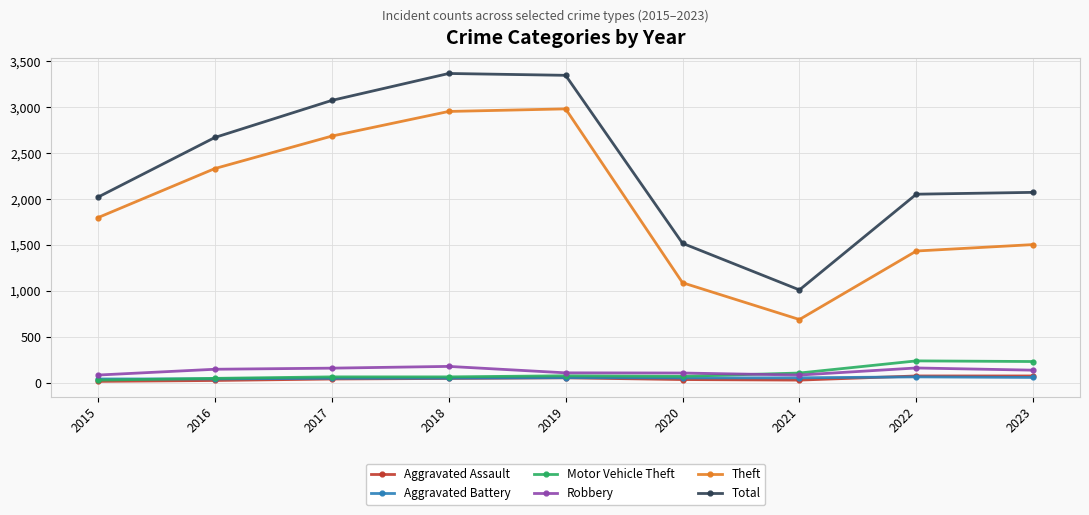

What is the difference between the second highest and second lowest values in the Aggravated Battery series?

16